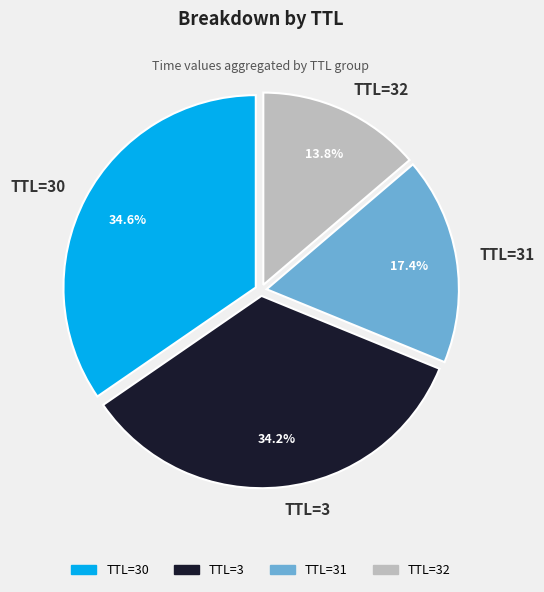

Which category has the smallest portion of the pie?

TTL=32